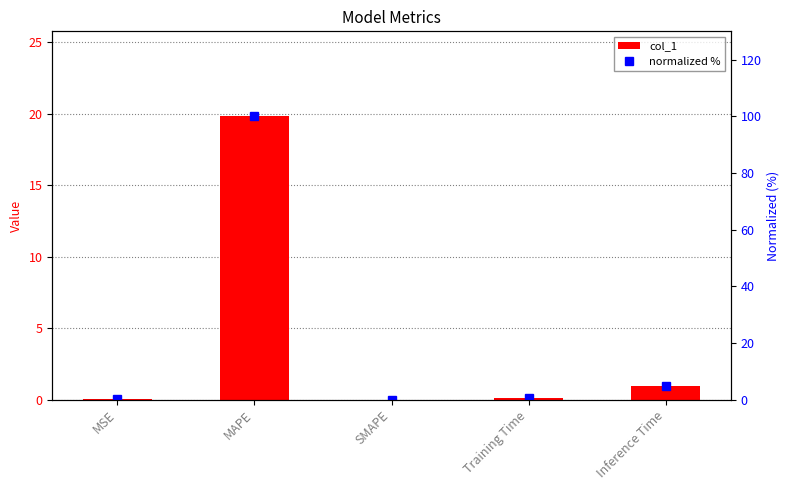

List the labels in order of col_1 value, largest first.

MAPE, Inference Time, Training Time, MSE, SMAPE